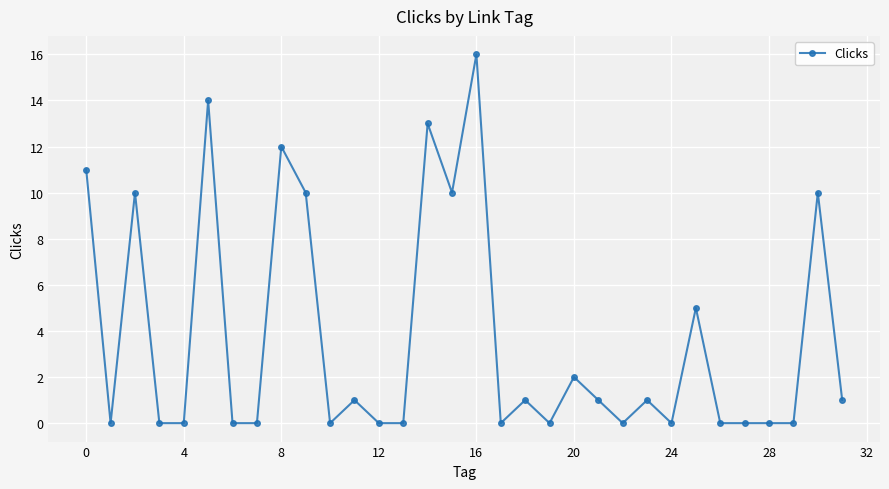

What is the difference between the maximum and second lowest values?

16